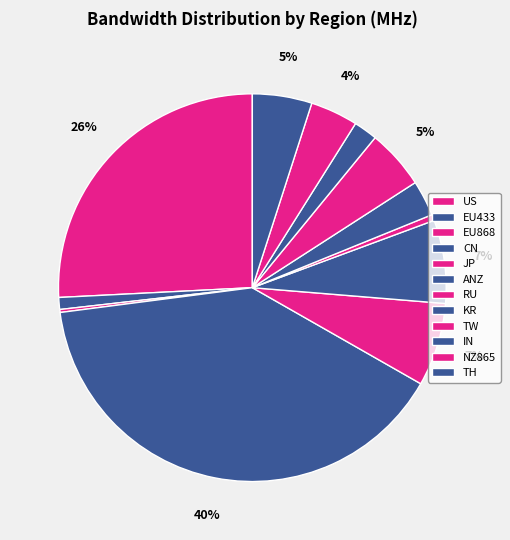

What is the change in value from US to JP?

-19.0